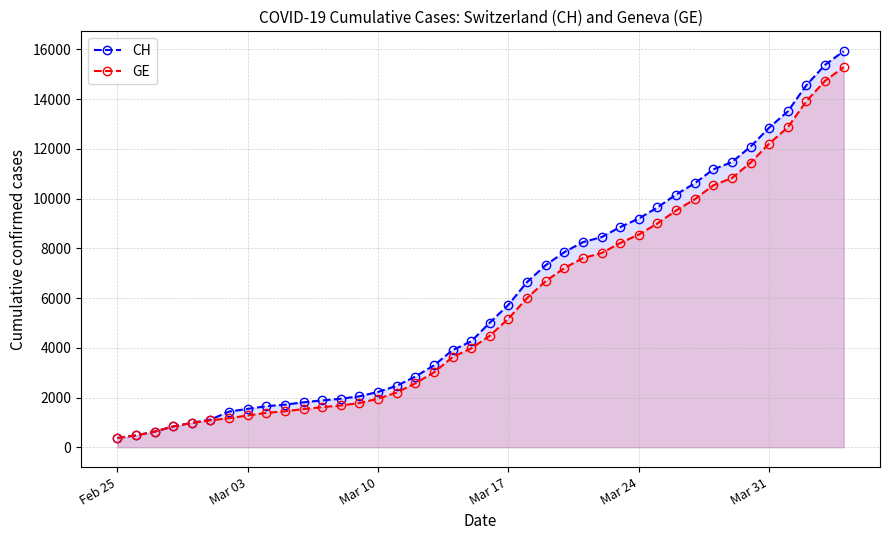

What is the lowest value of the GE series?

375